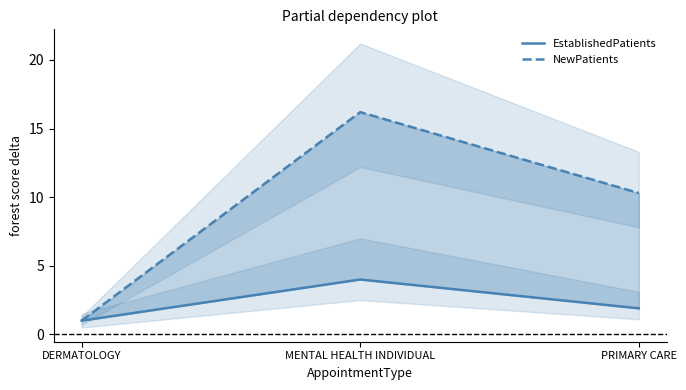

Rank the series by their average value, from lowest to highest.

EstablishedPatients, NewPatients